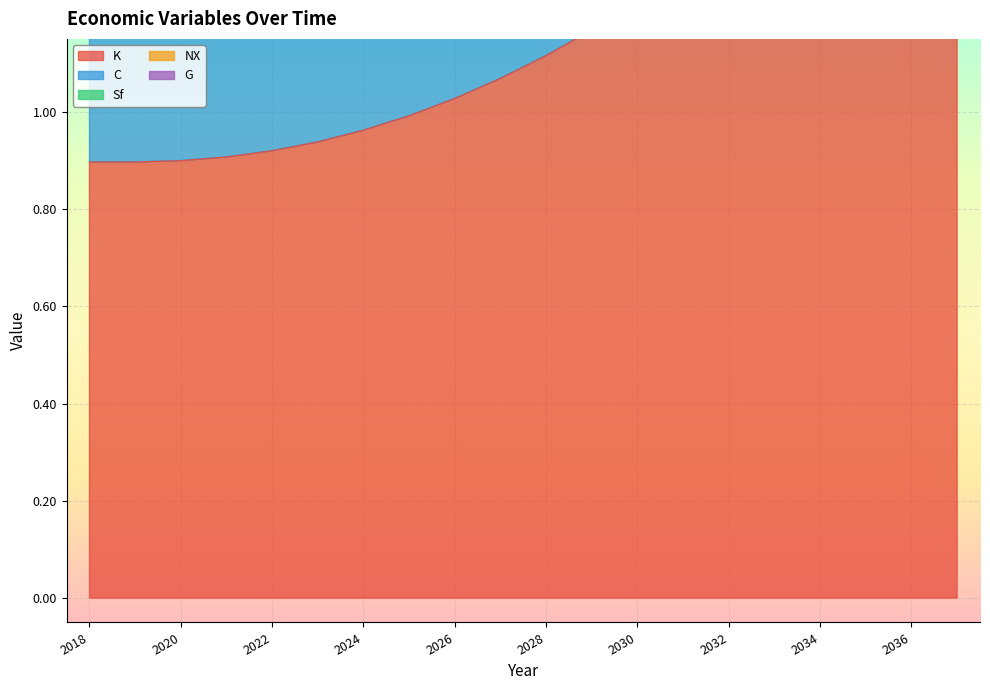

Which has a higher value, 2023 or 2018?

2023